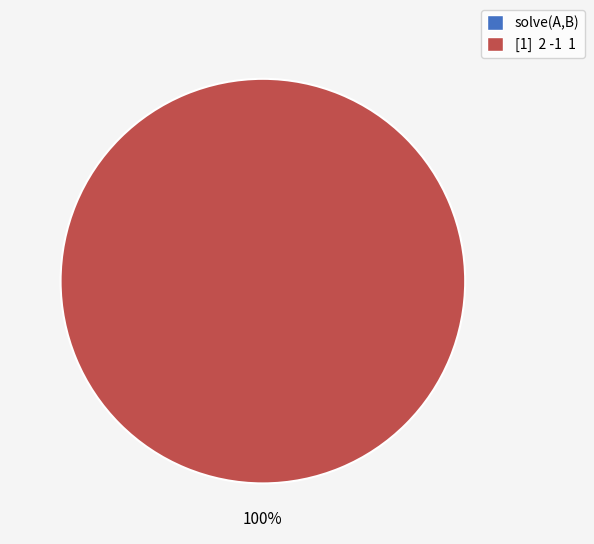

How many segments does this pie chart have?

2